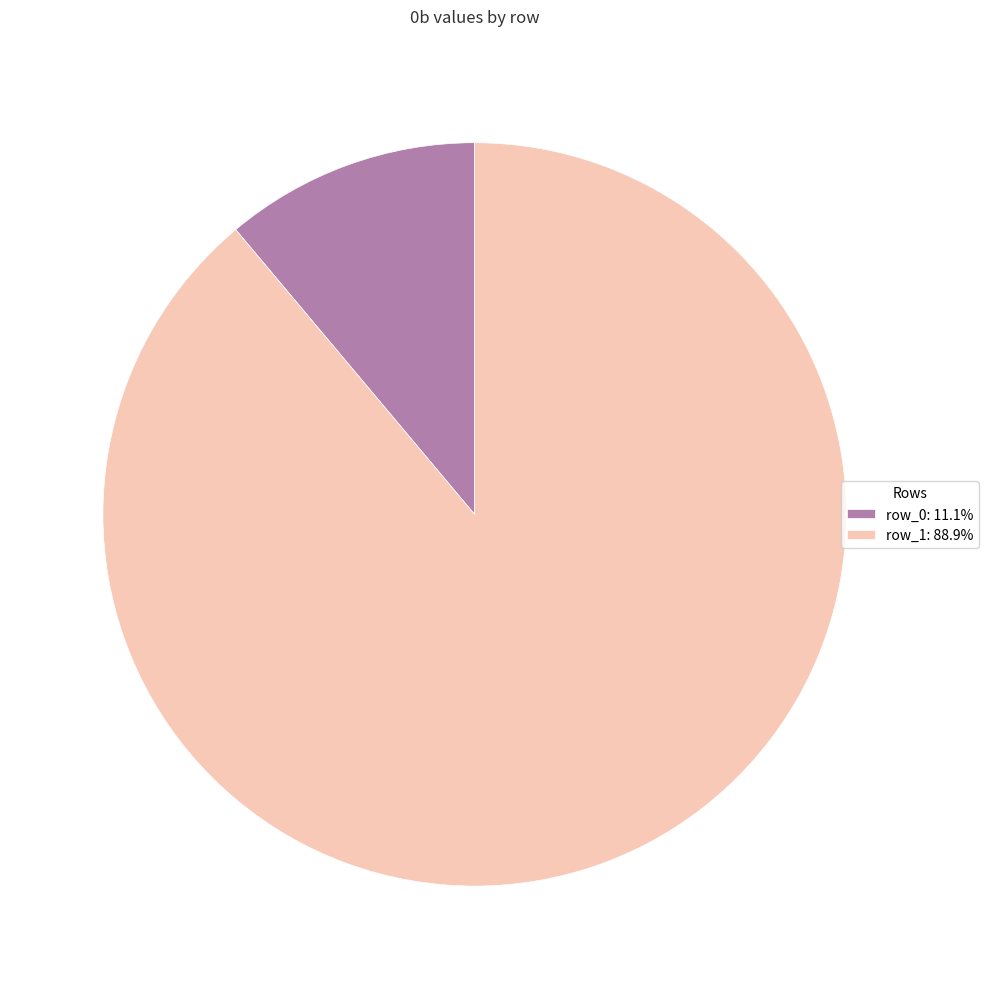

How many segments does this pie chart have?

2